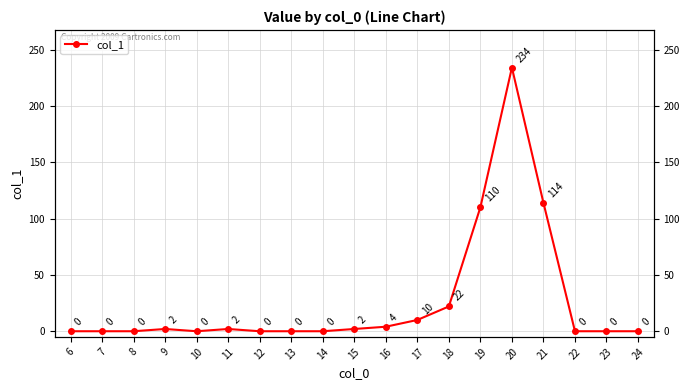

What is the average value?

26